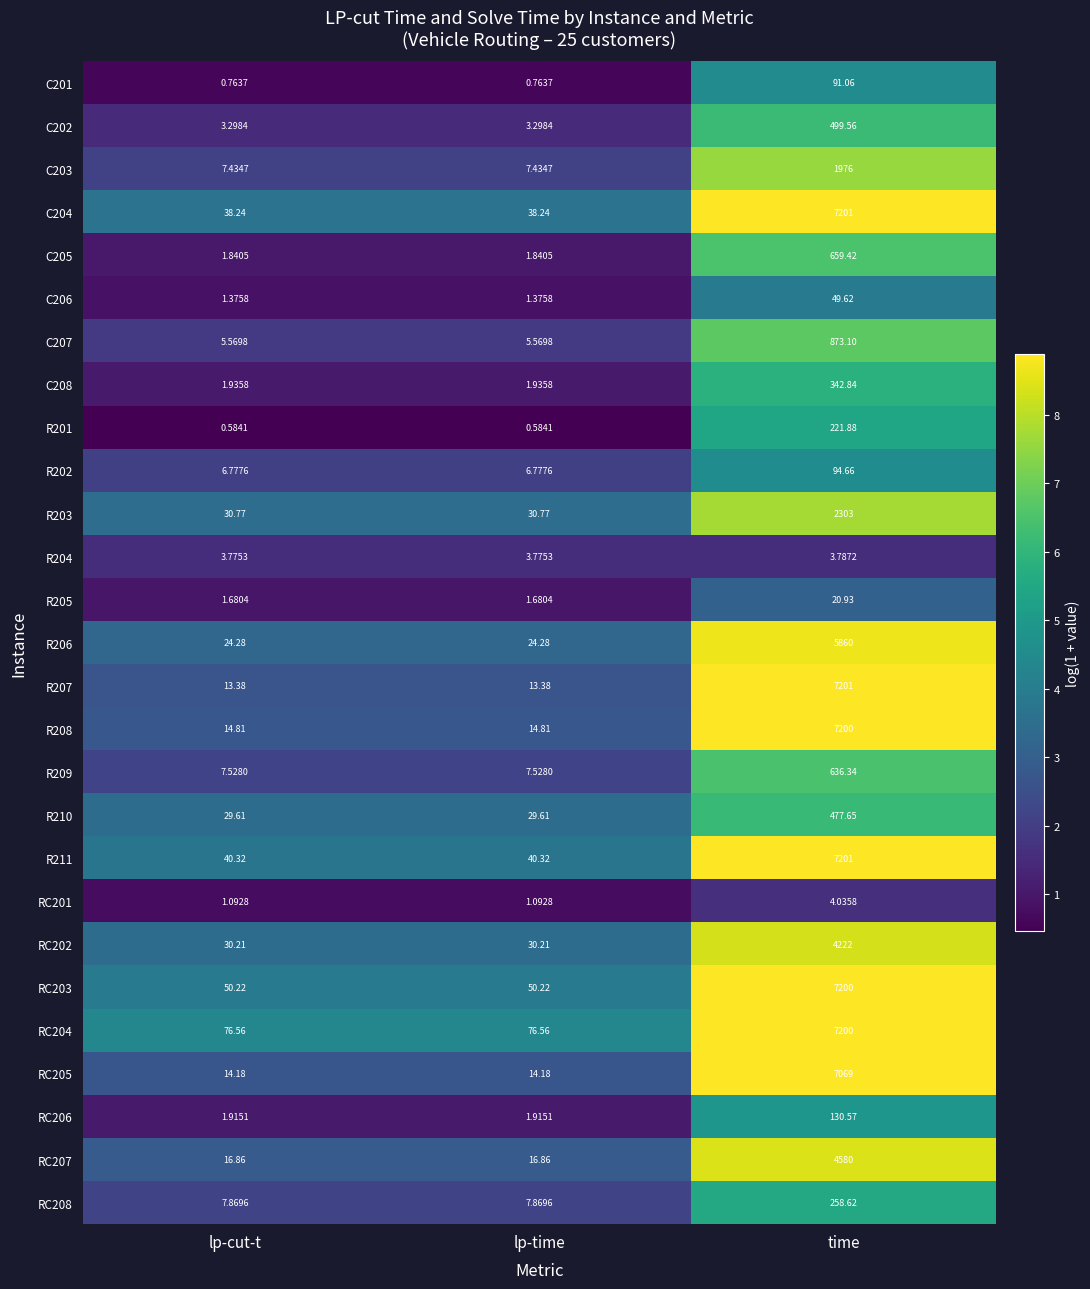

Which label corresponds to the largest value in the chart?

time